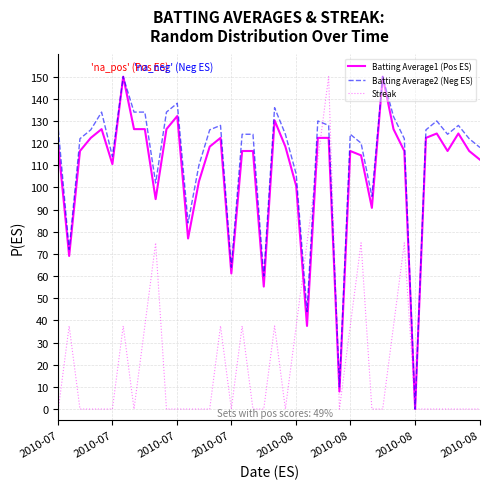

What are all the series names shown in the legend?

Batting Average1 (Pos ES), Batting Average2 (Neg ES), Streak